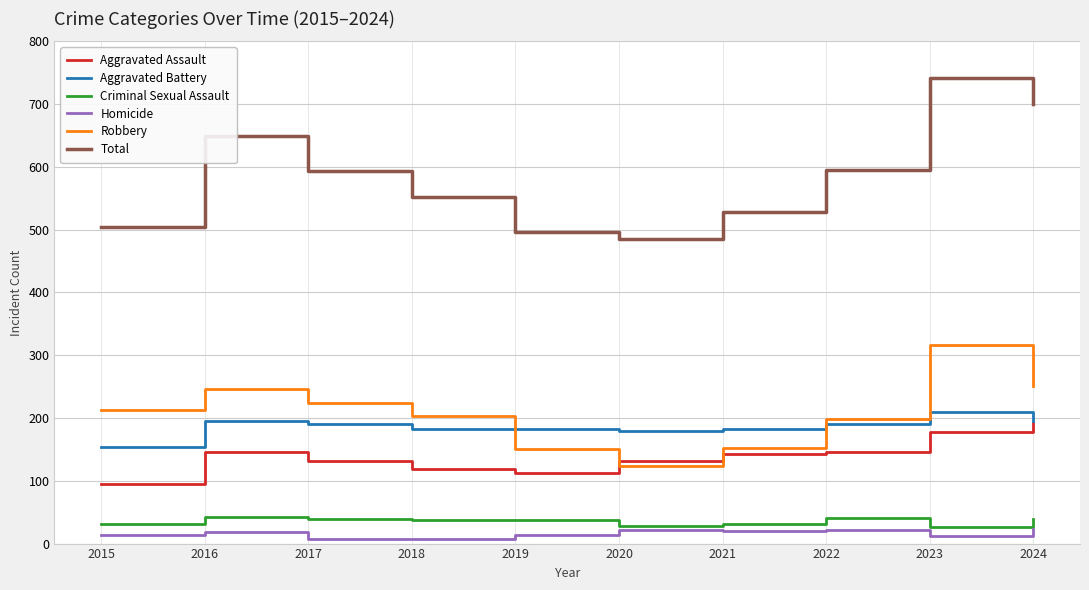

What are all the series names shown in the legend?

Aggravated Assault, Aggravated Battery, Criminal Sexual Assault, Homicide, Robbery, Total